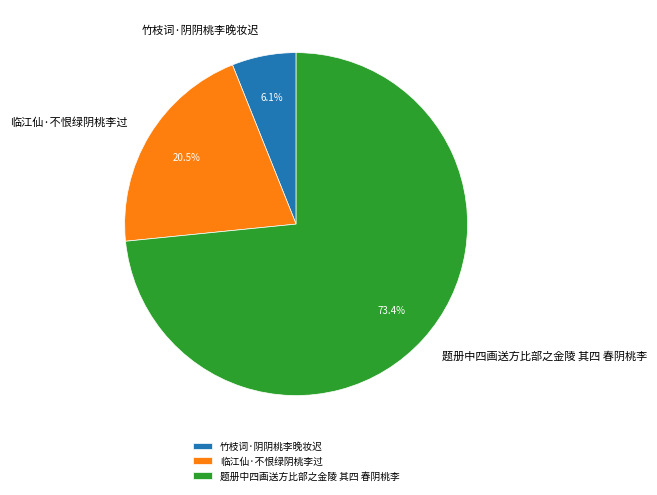

How much of the chart is everything except 题册中四画送方比部之金陵 其四 春阴桃李?

26.6%